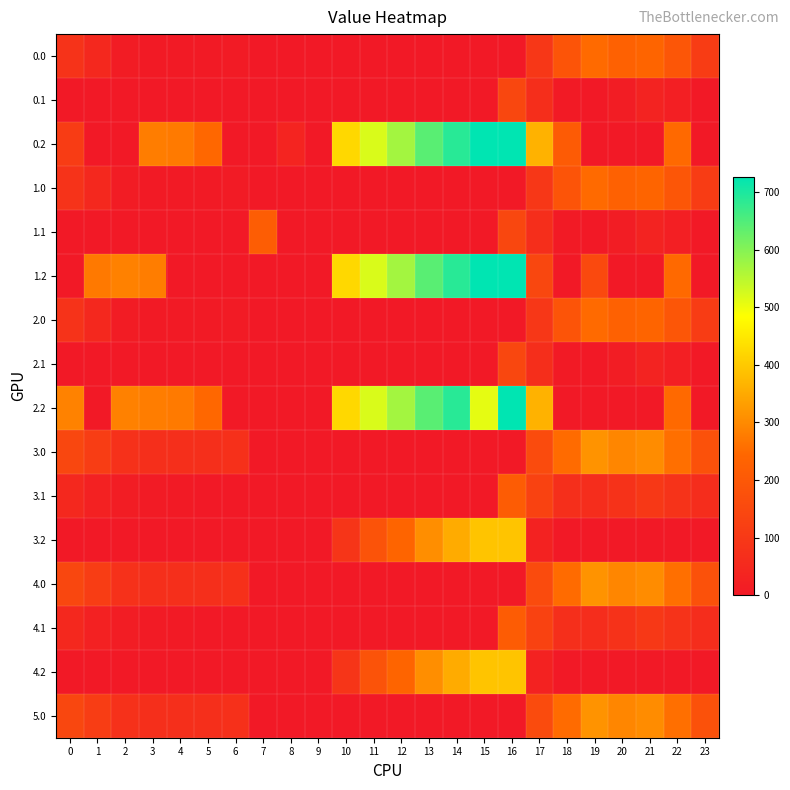

List the series in order of their peak value, lowest first.

0.1, 2.1, 3.1, 4.1, 1.1, 0.0, 1.0, 2.0, 4.0, 5.0, 3.0, 3.2, 4.2, 0.2, 1.2, 2.2